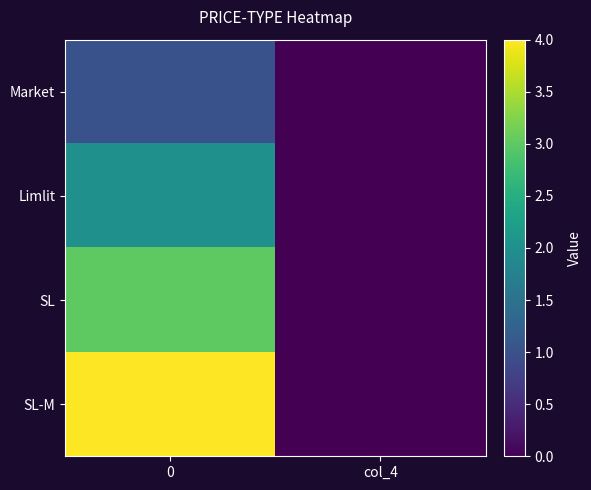

At 0, list the series in order from smallest to largest.

Market, Limlit, SL, SL-M